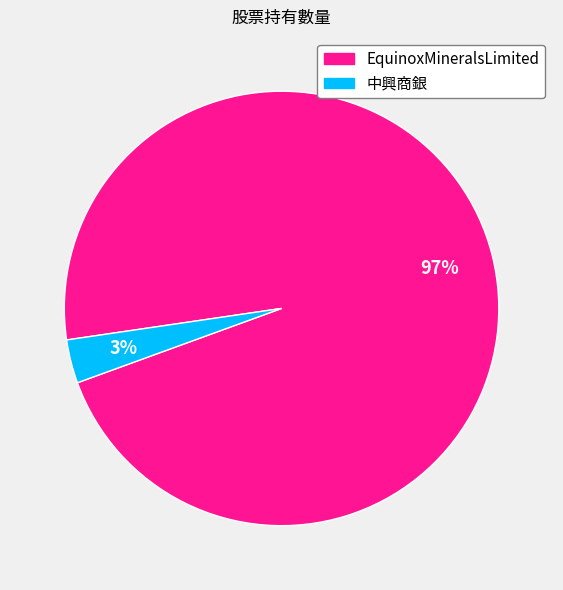

Which slice is the largest?

EquinoxMineralsLimited